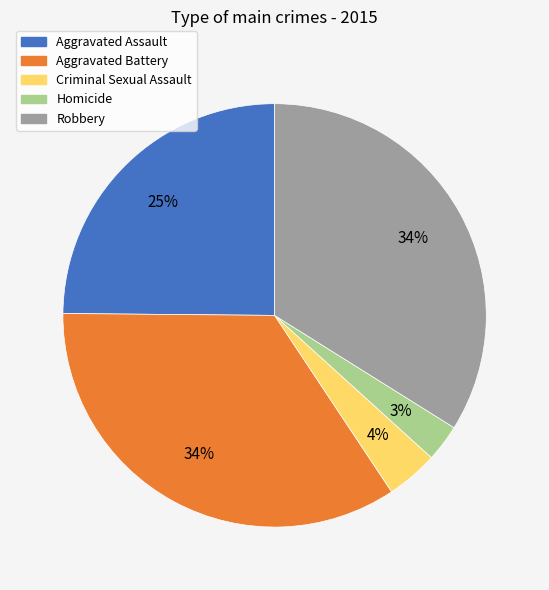

How many segments does this pie chart have?

5